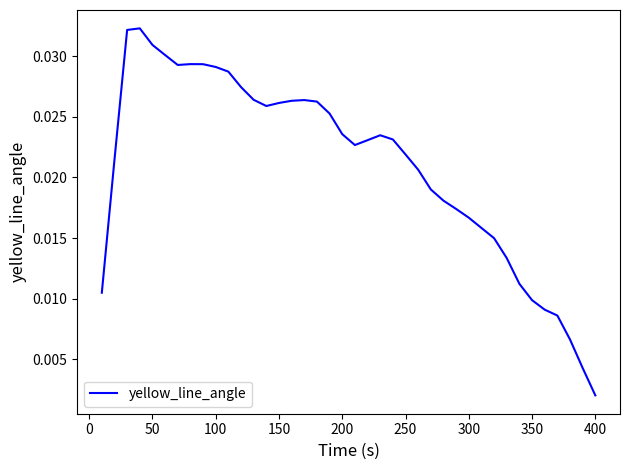

Between 400 and 50, which is larger?

50